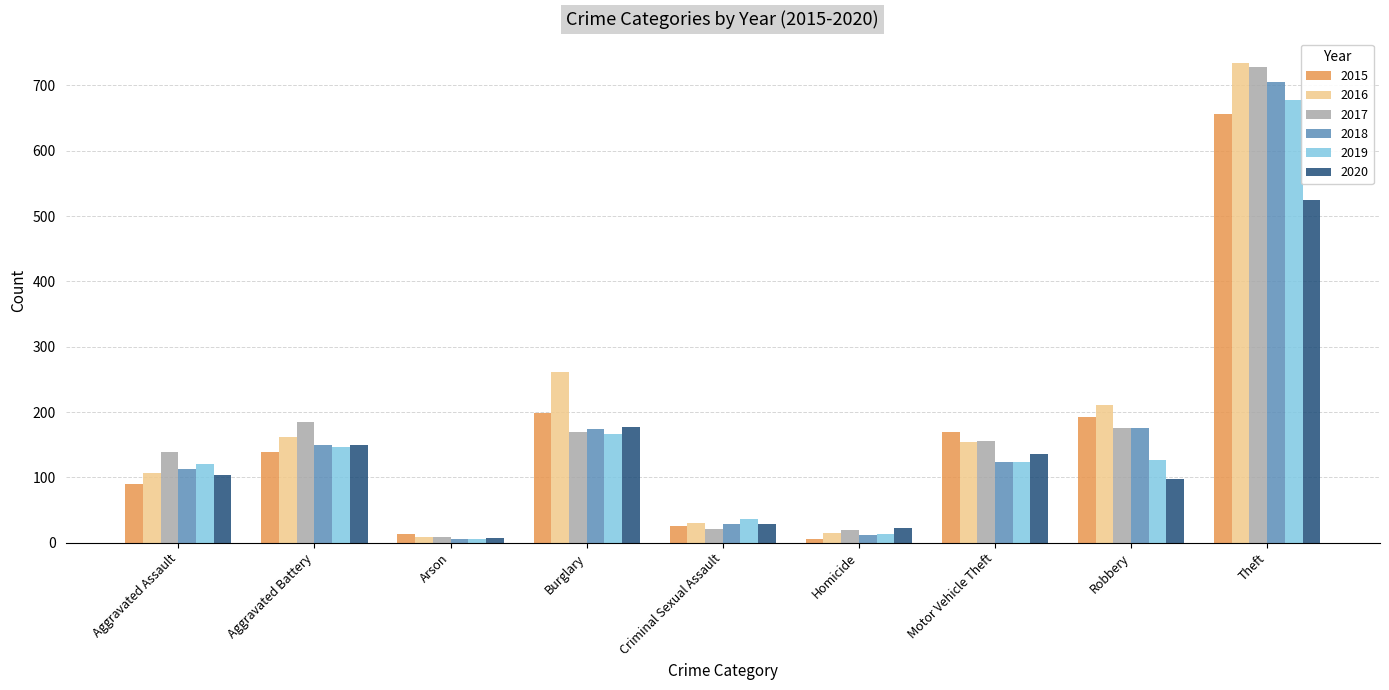

Which series has the largest range (max minus min)?

2016